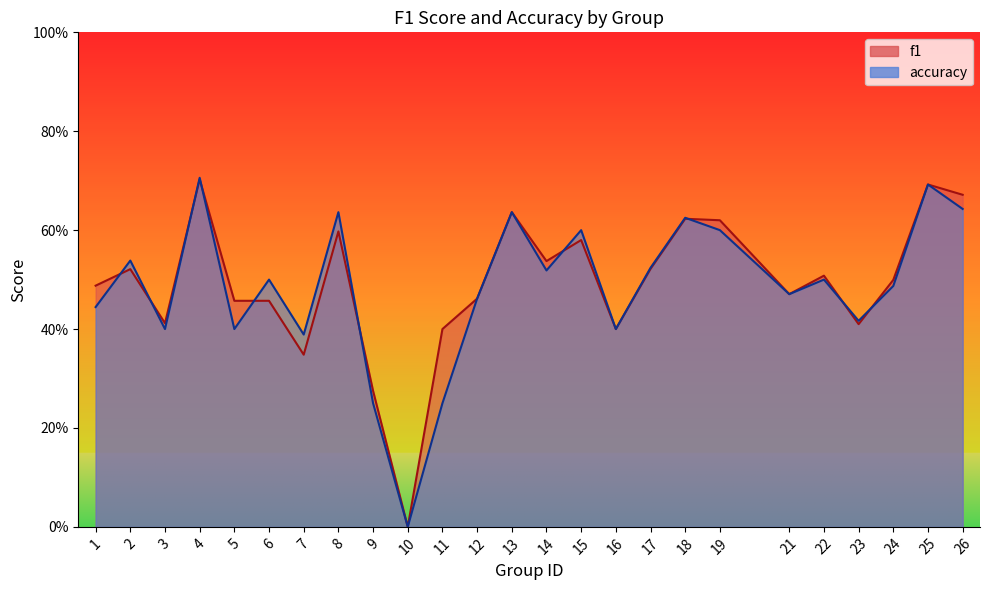

Does the chart display data point markers on the line(s)?

No